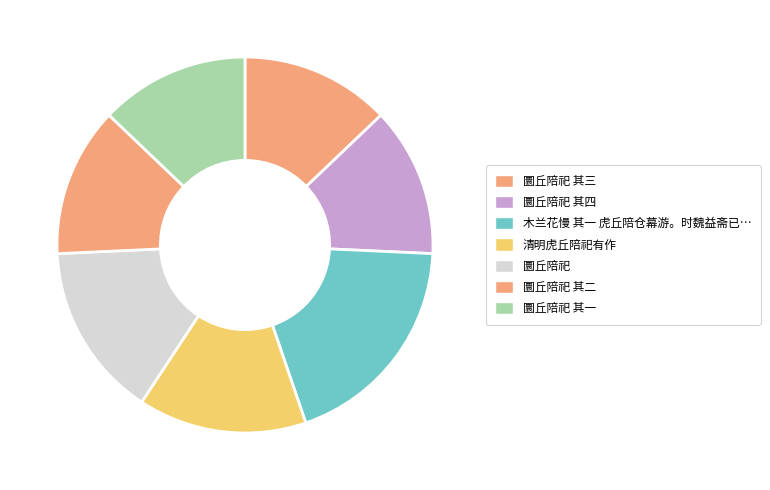

Count the number of slices in the pie.

7